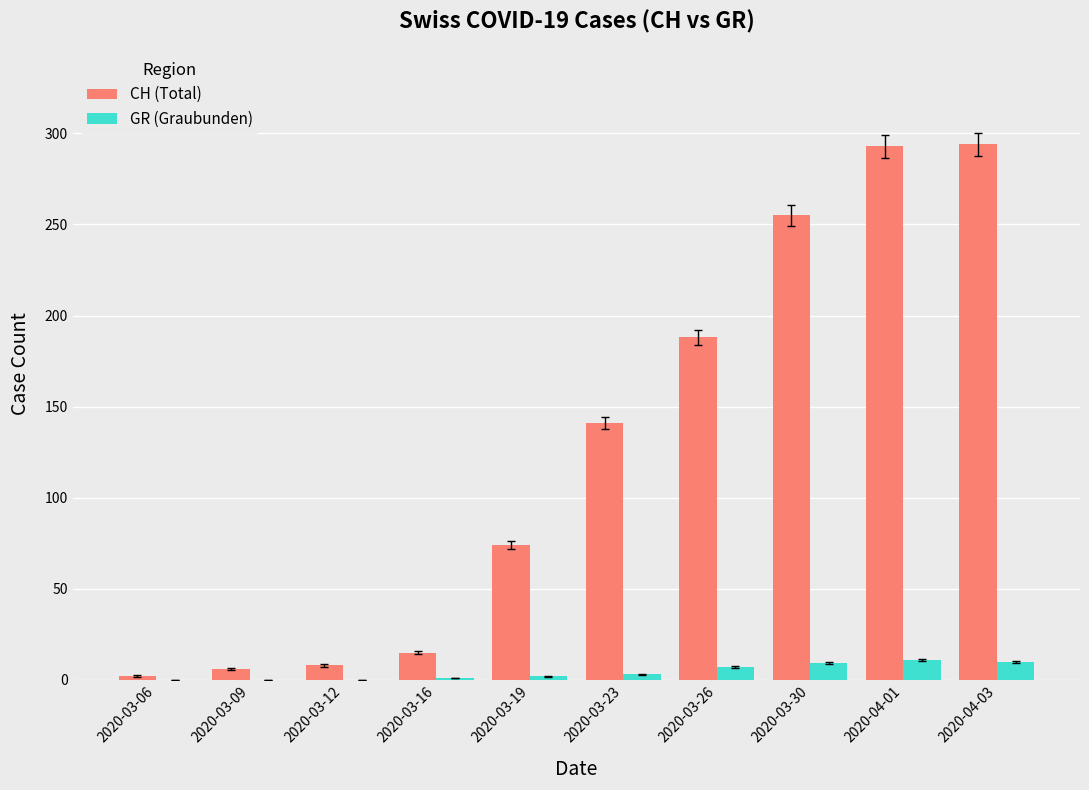

Which series has the widest spread of values?

CH (Total)